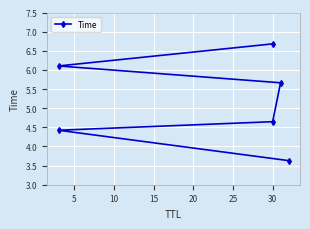

What is the sum of the values at 25 and 10?

11.3